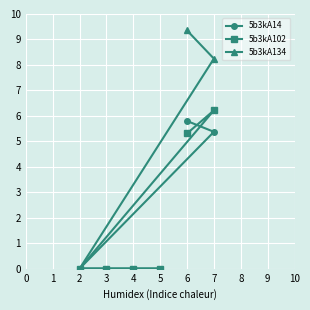

Is it true that 5b3kA102 equals 7.2 at 6?

False